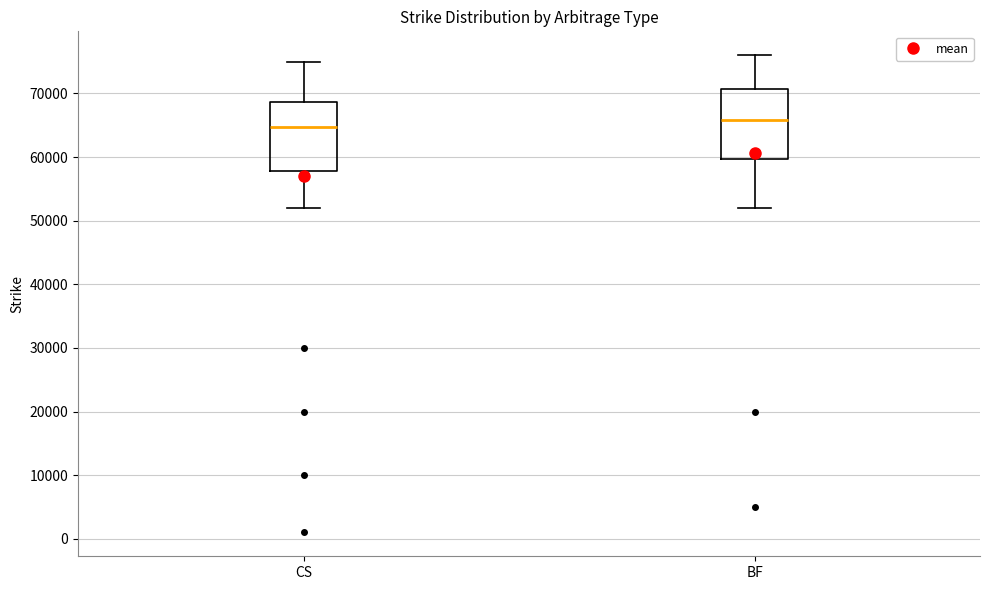

Which box has the highest median line?

BF